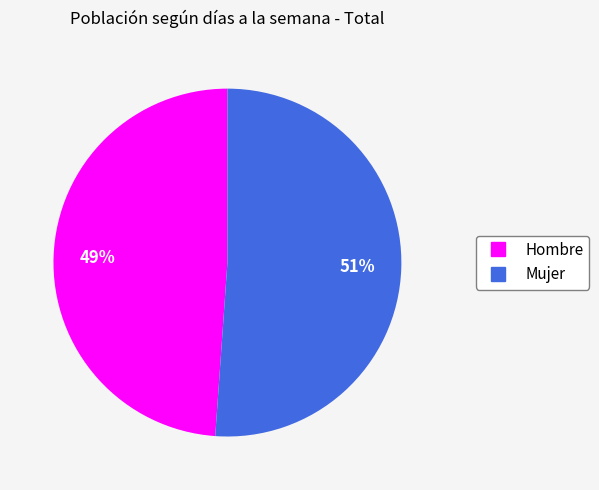

To the nearest percent, what portion does Hombre represent?

49%